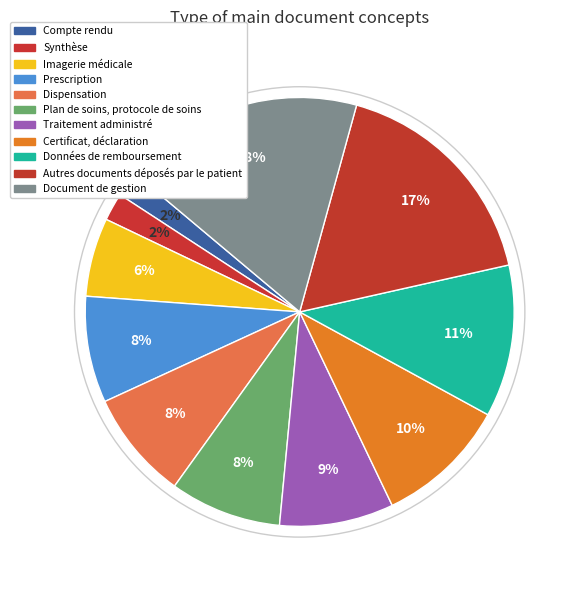

How many slices are in this pie chart?

11